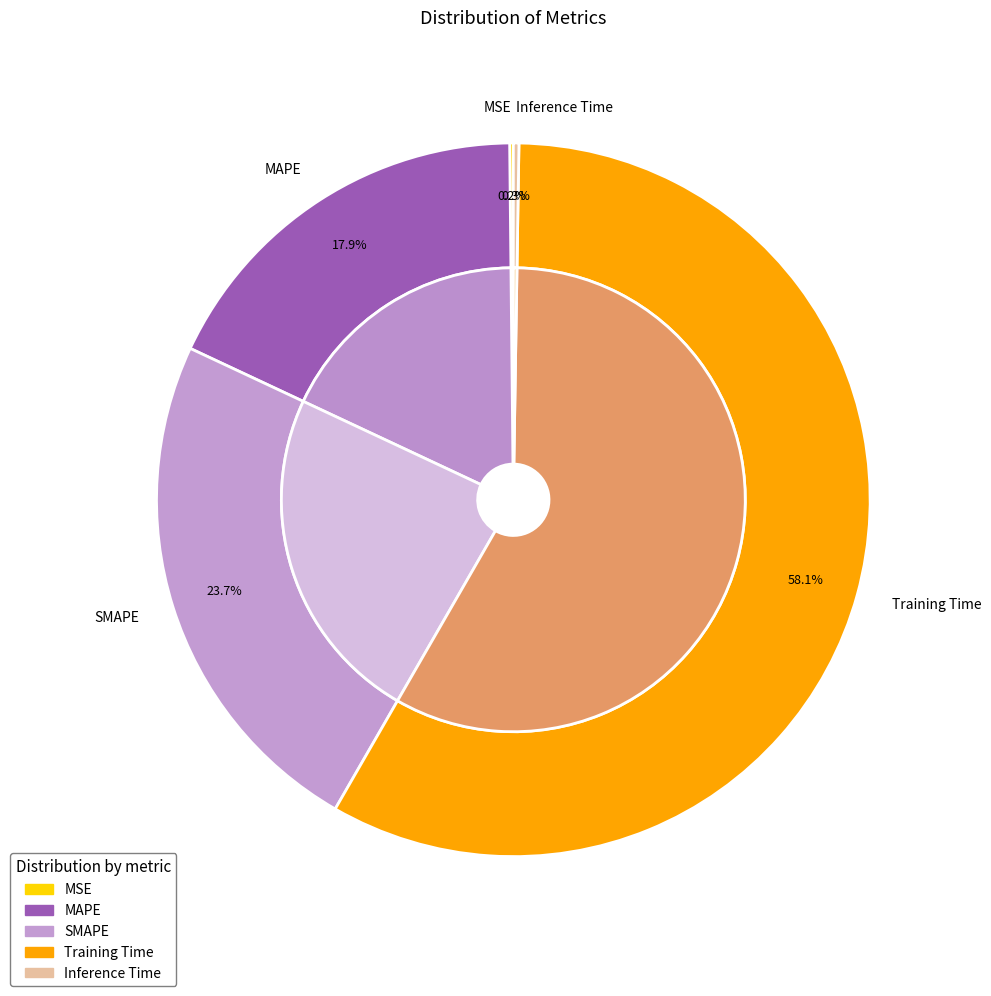

Does any single category account for the majority?

Yes